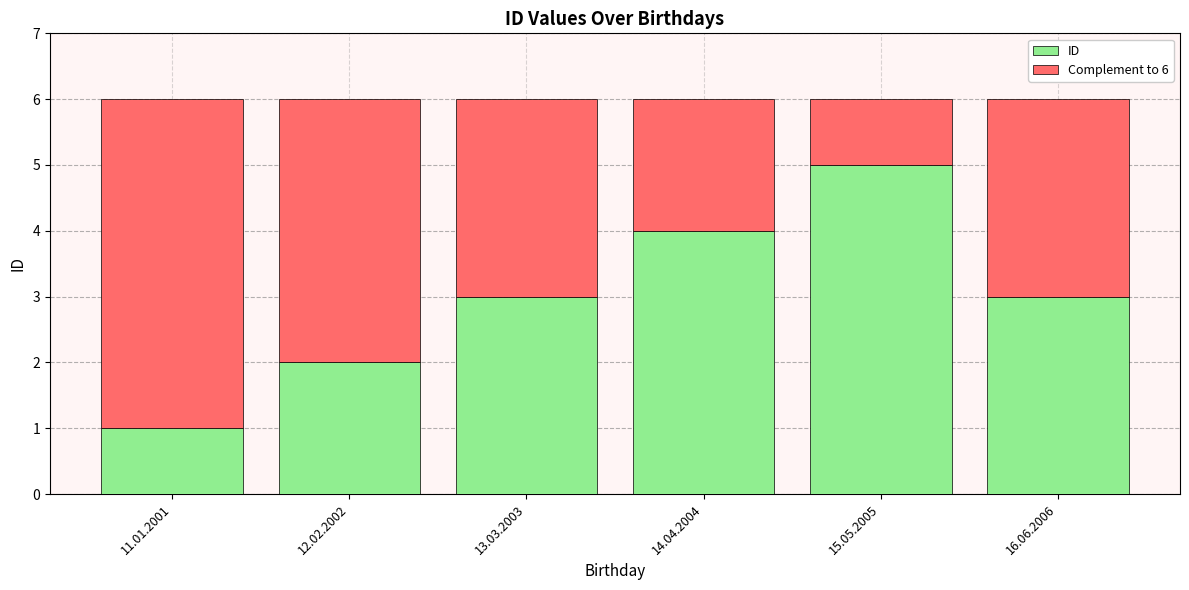

True or false: ID has a value of 3 at 13.03.2003.

True